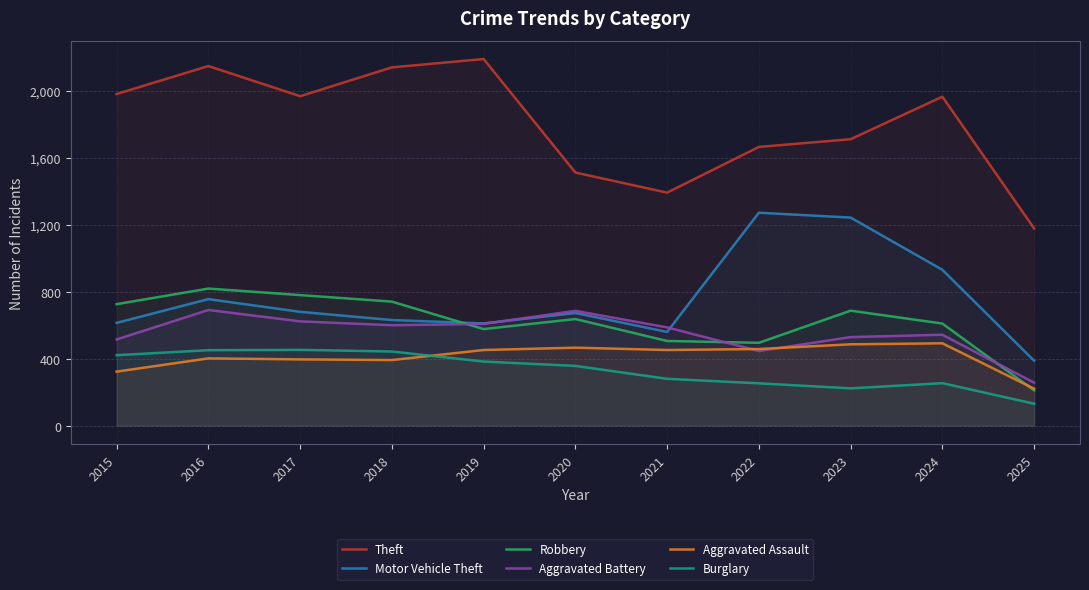

Which series ends up on top after the final intersection of Aggravated Battery and Aggravated Assault?

Aggravated Battery